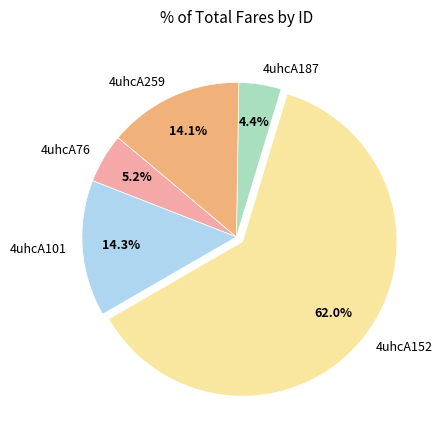

To the nearest percent, what portion does 4uhcA152 represent?

62%